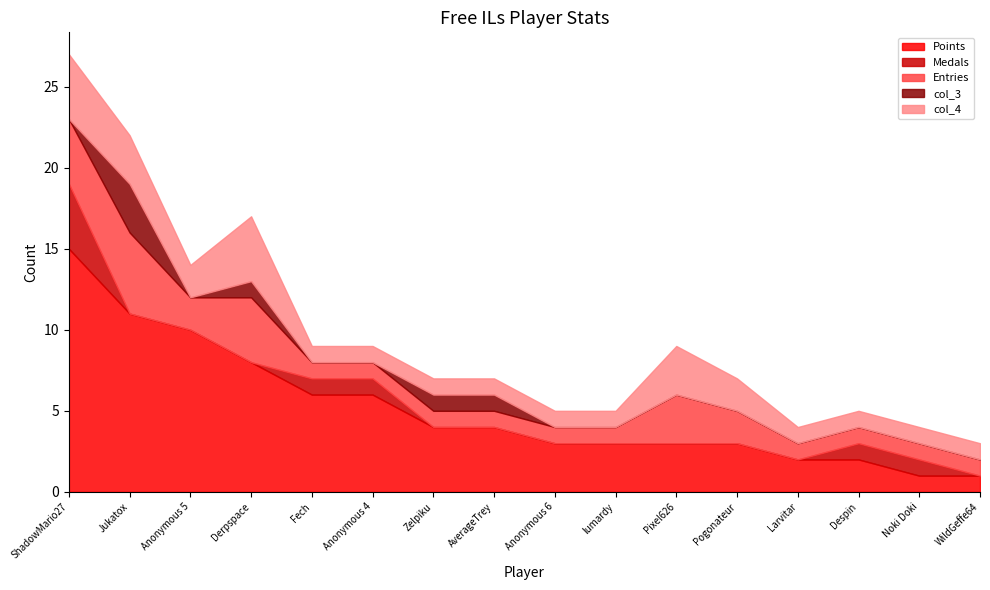

True or false: col_4 has more than 2 points higher than both neighbors.

False